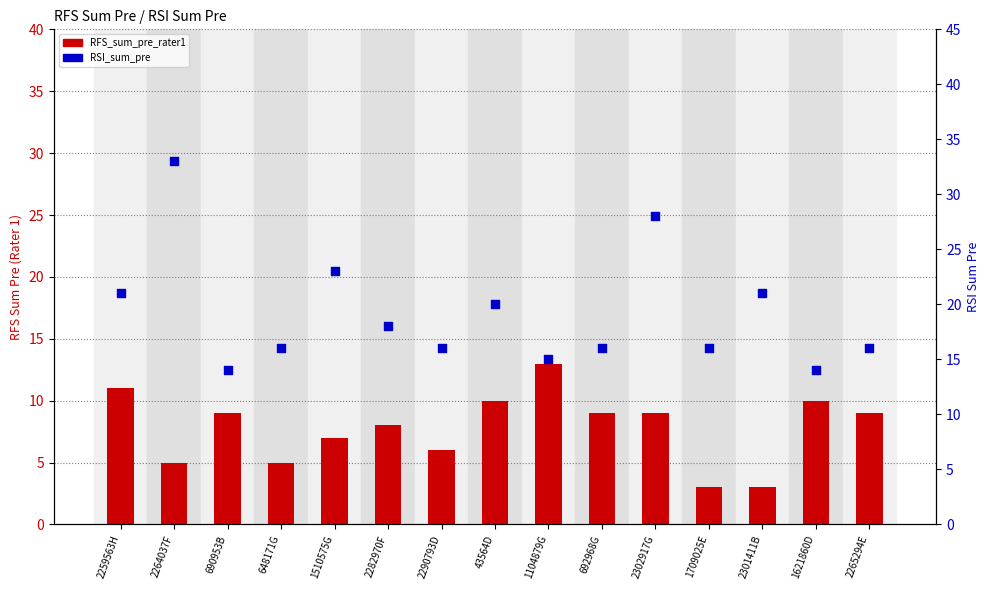

What is the total value across all series at 1709025E?

19